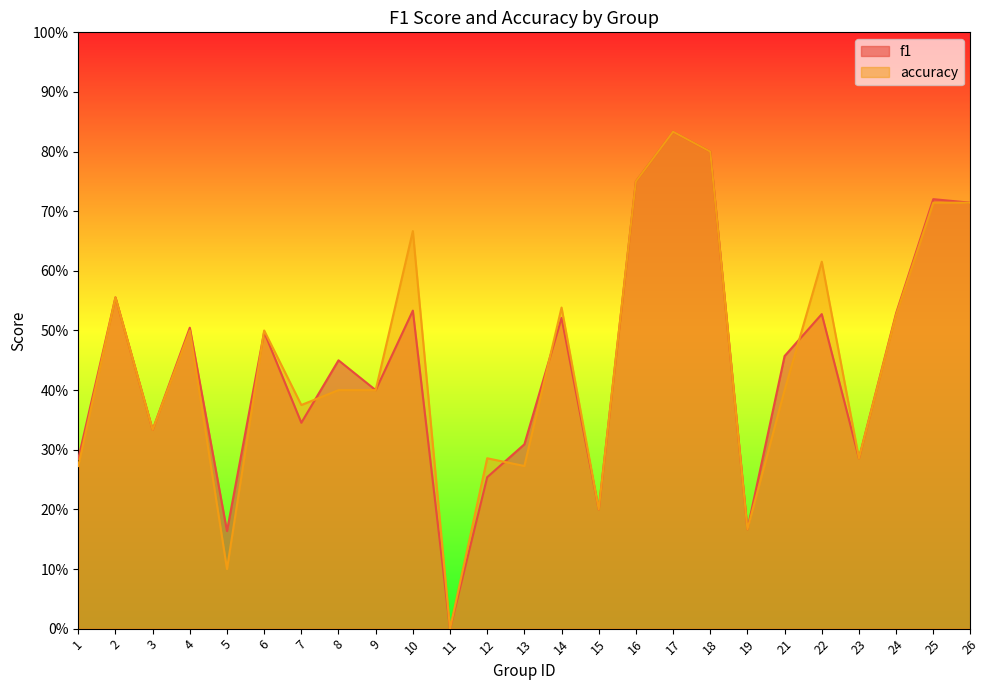

Which series has the largest range (max minus min)?

f1